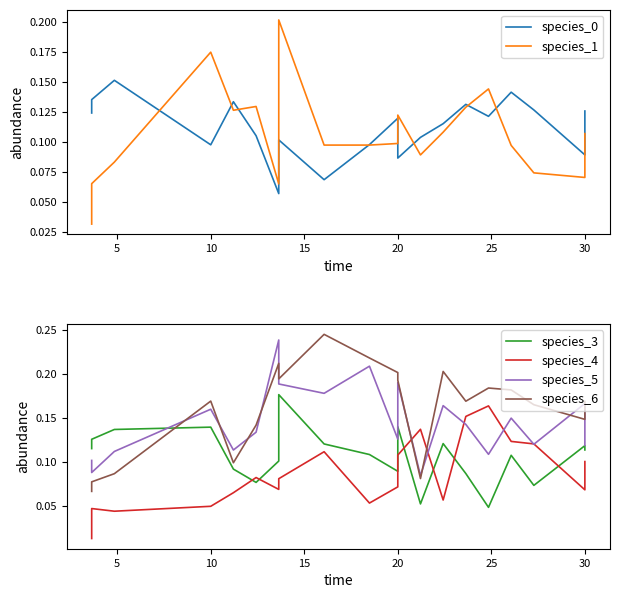

Between 35 and 18, which is larger?

35